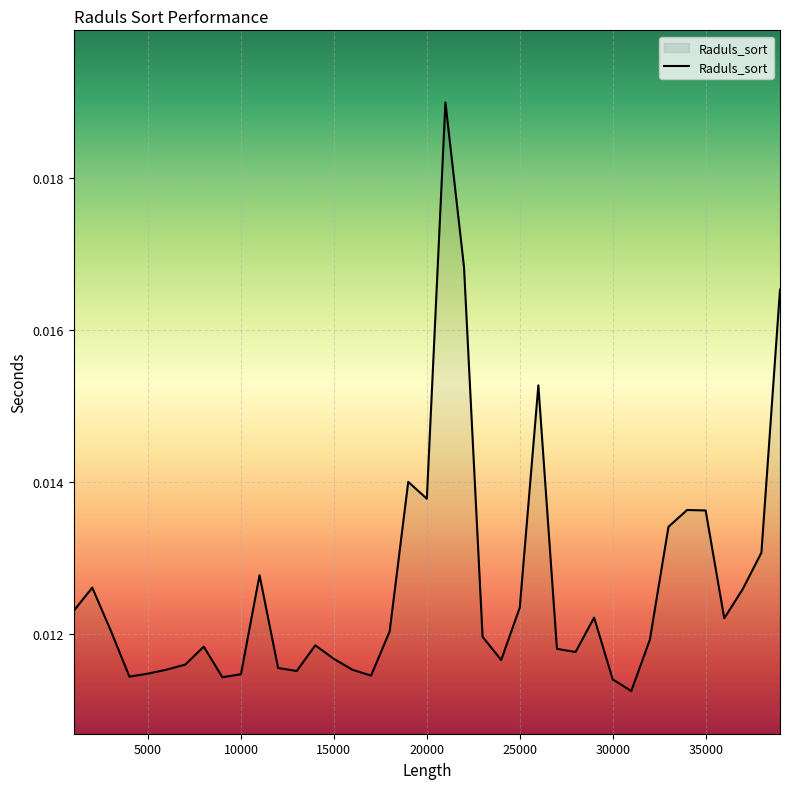

How many series are shown in this chart?

1